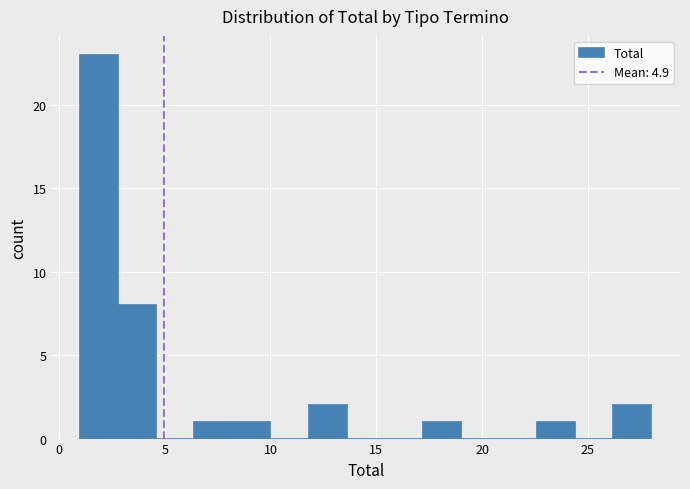

Around what value on the x-axis is the tallest bar? Give the approximate position of its centre, as read against the axis.

2.0